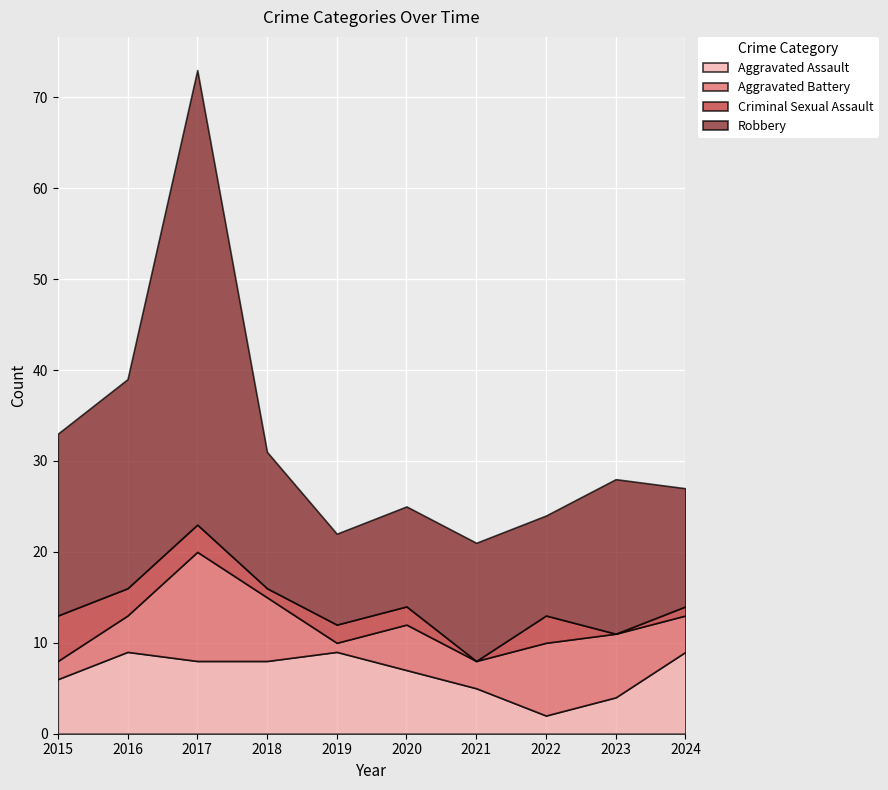

Reading left to right, list all the values displayed in this chart.

Aggravated Assault: 6	9	8	8	9	7	5	2	4	9
Aggravated Battery: 2	4	12	7	1	5	3	8	7	4
Criminal Sexual Assault: 5	3	3	1	2	2	0	3	0	1
Robbery: 20	23	50	15	10	11	13	11	17	13